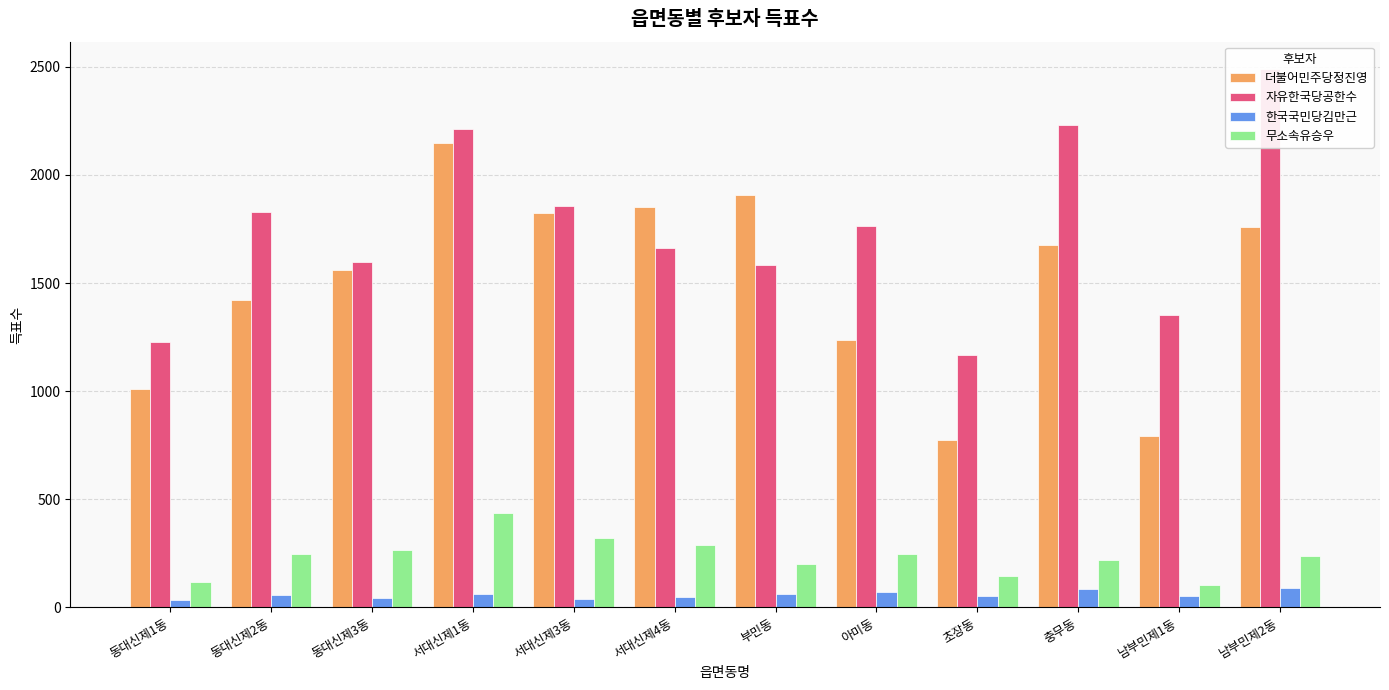

The 더불어민주당정진영 series shows 2542 at 부민동. True or false?

False